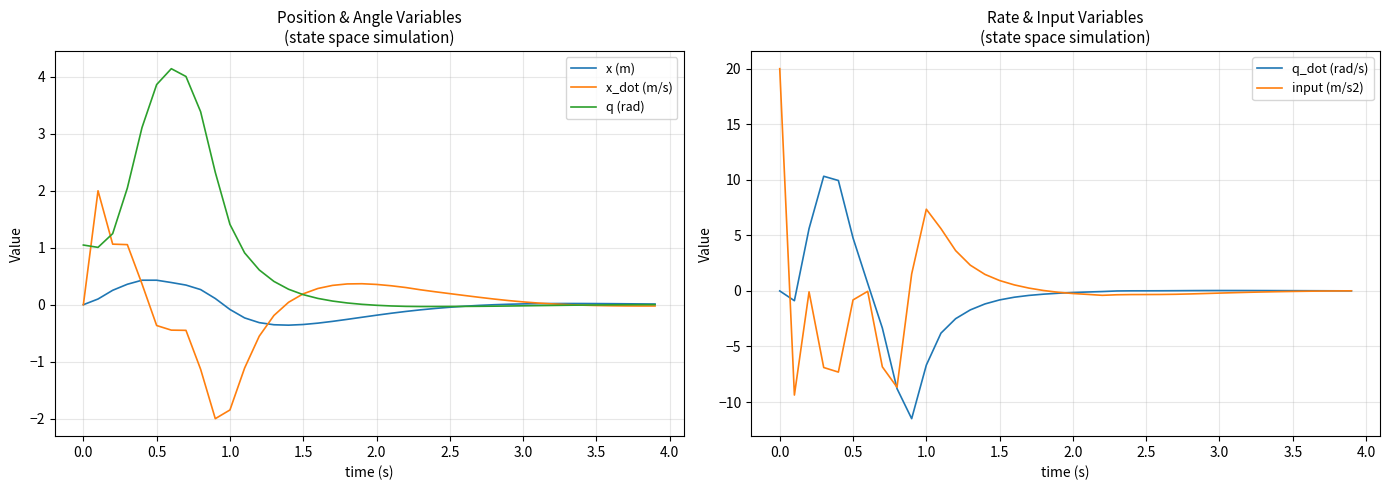

What is the sum of all x (m) values?

-0.6